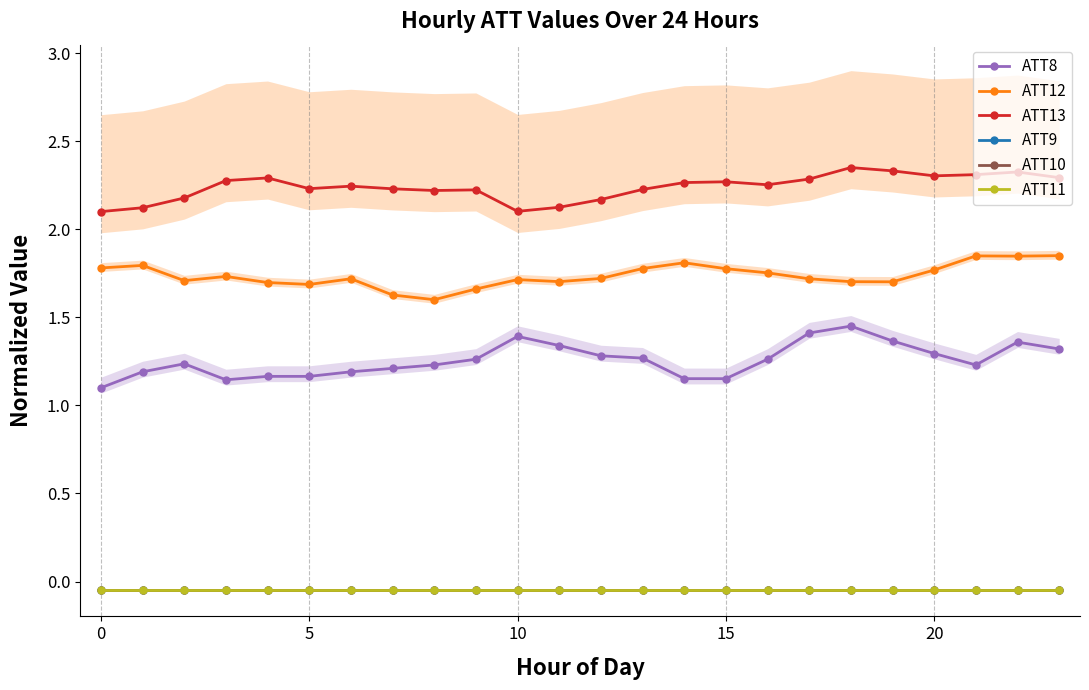

At how many categories does at least one series exceed 1?

24